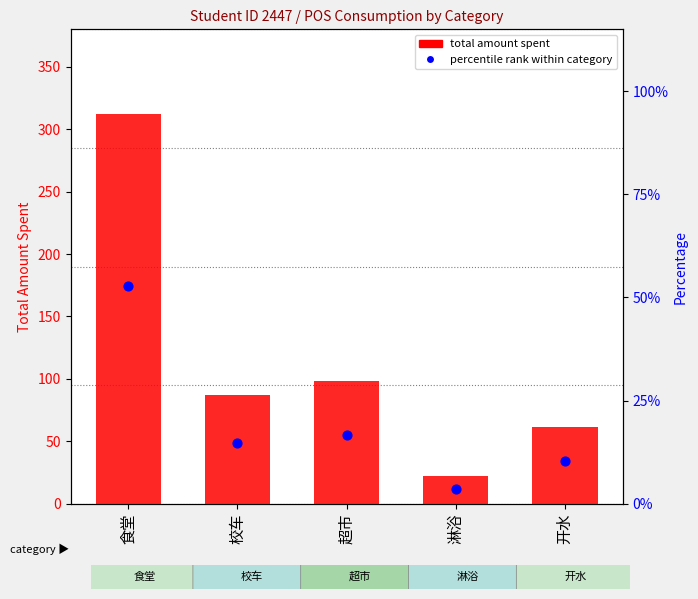

Which series contains the lowest Y value?

percentile rank within category